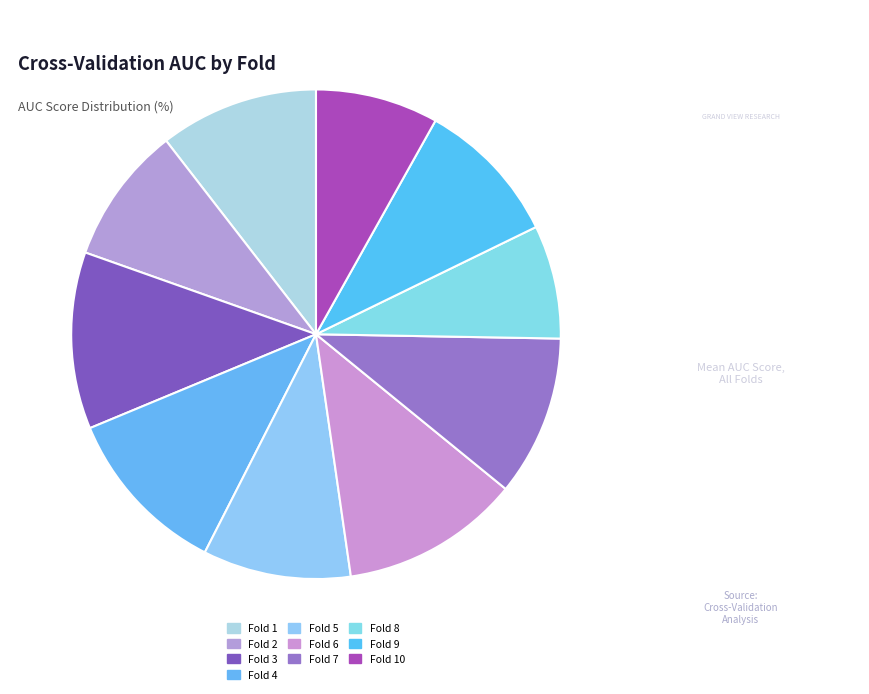

How many slices are in this pie chart?

10